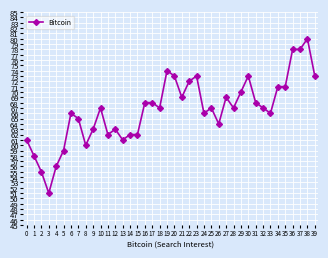

Reading right to left, extract all data points from this chart.

39=73	38=80	37=78	36=78	35=71	34=71	33=66	32=67	31=68	30=73	29=70	28=67	27=69	26=64	25=67	24=66	23=73	22=72	21=69	20=73	19=74	18=67	17=68	16=68	15=62	14=62	13=61	12=63	11=62	10=67	9=63	8=60	7=65	6=66	5=59	4=56	3=51	2=55	1=58	0=61